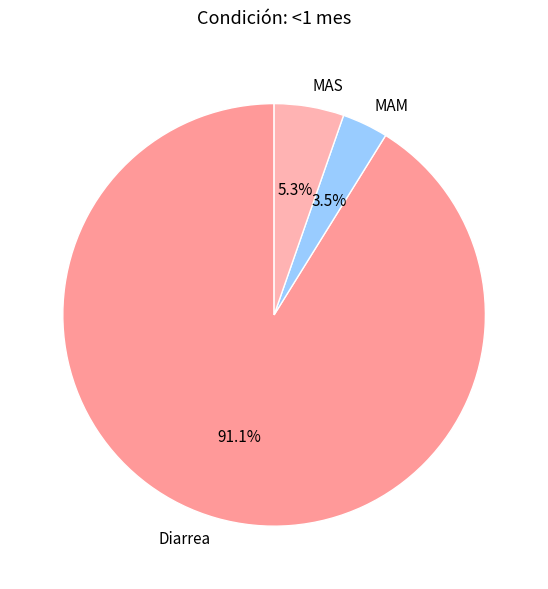

To the nearest percent, what is the difference between the MAM and Diarrea slice percentages?

88%